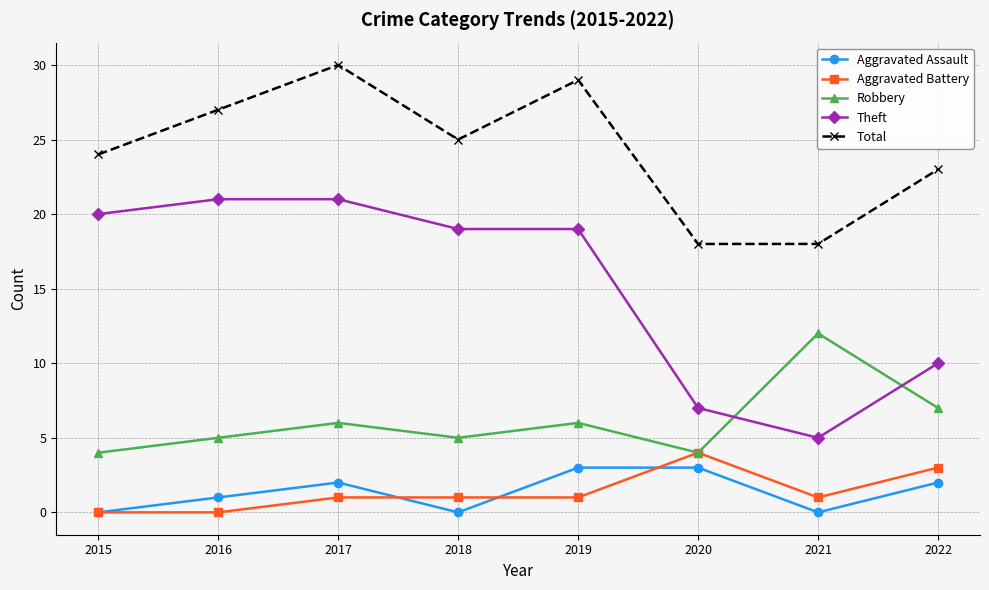

The value of Robbery at 2016 is 5. True or false?

True